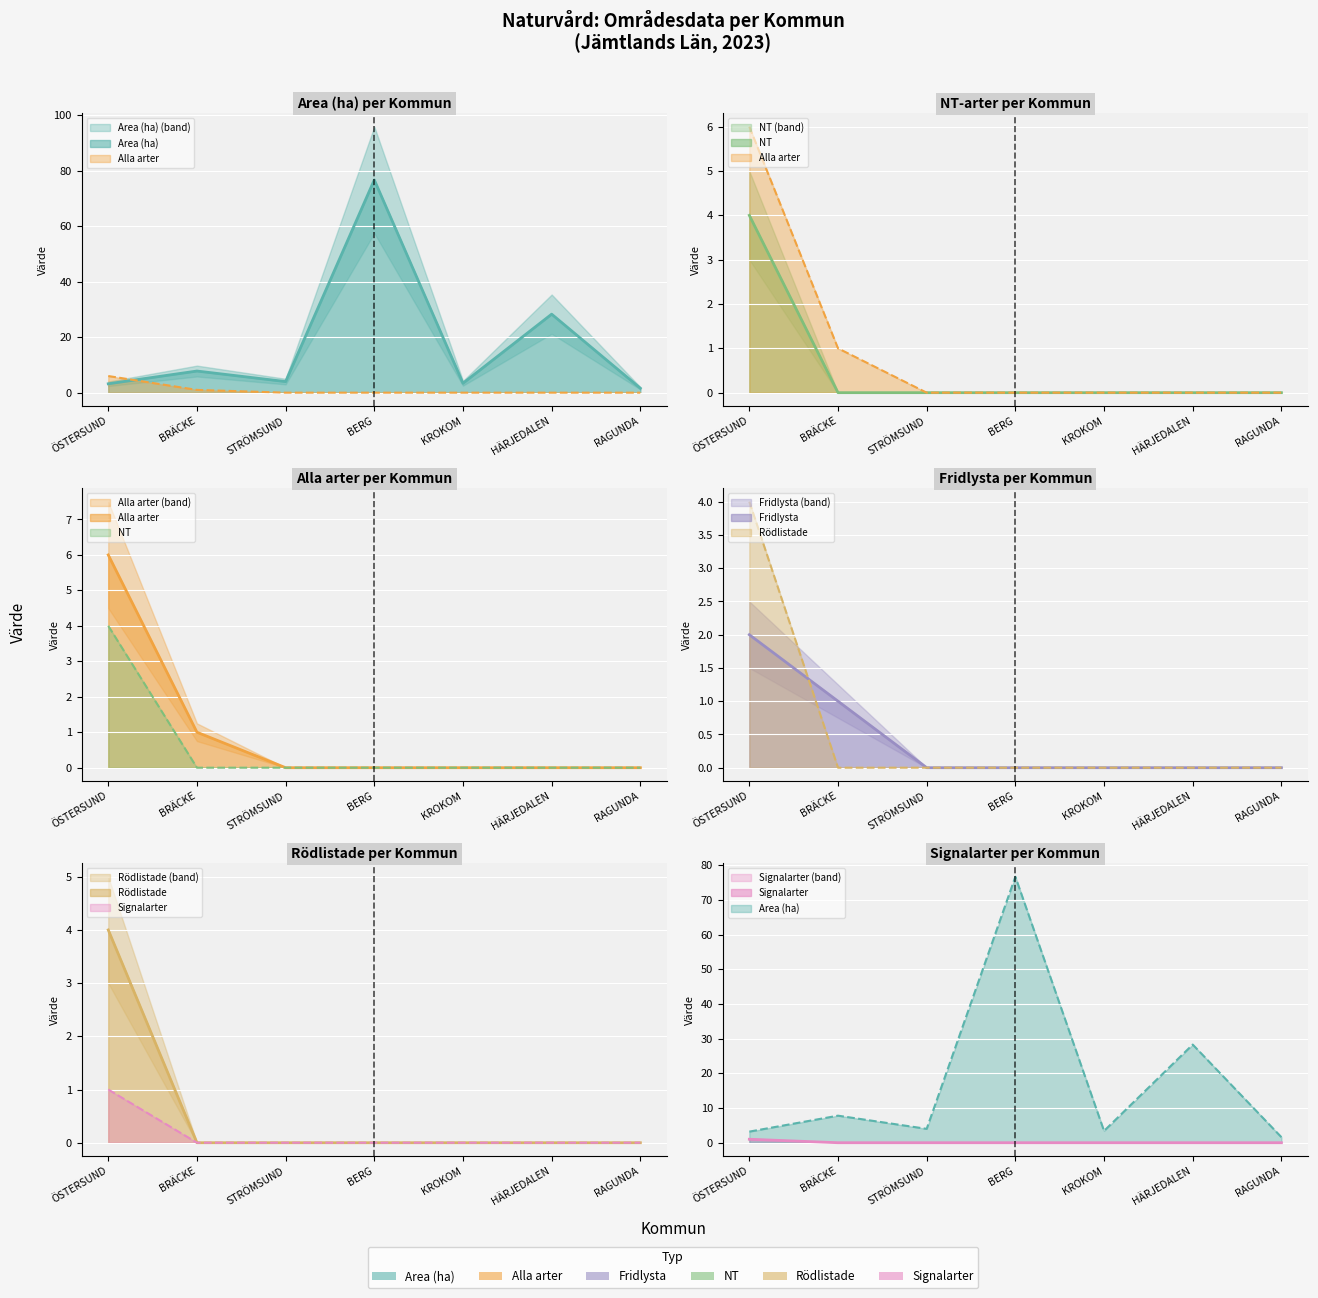

What is the sum of all Area (ha) values?

125.0